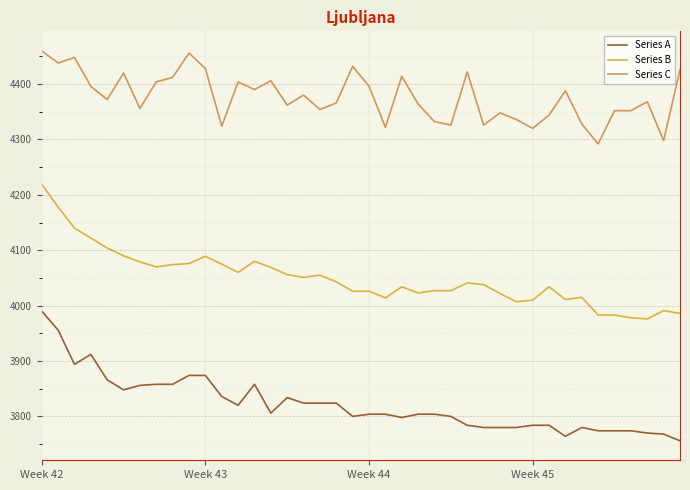

True or false: Series B and Series C cross at least once.

False